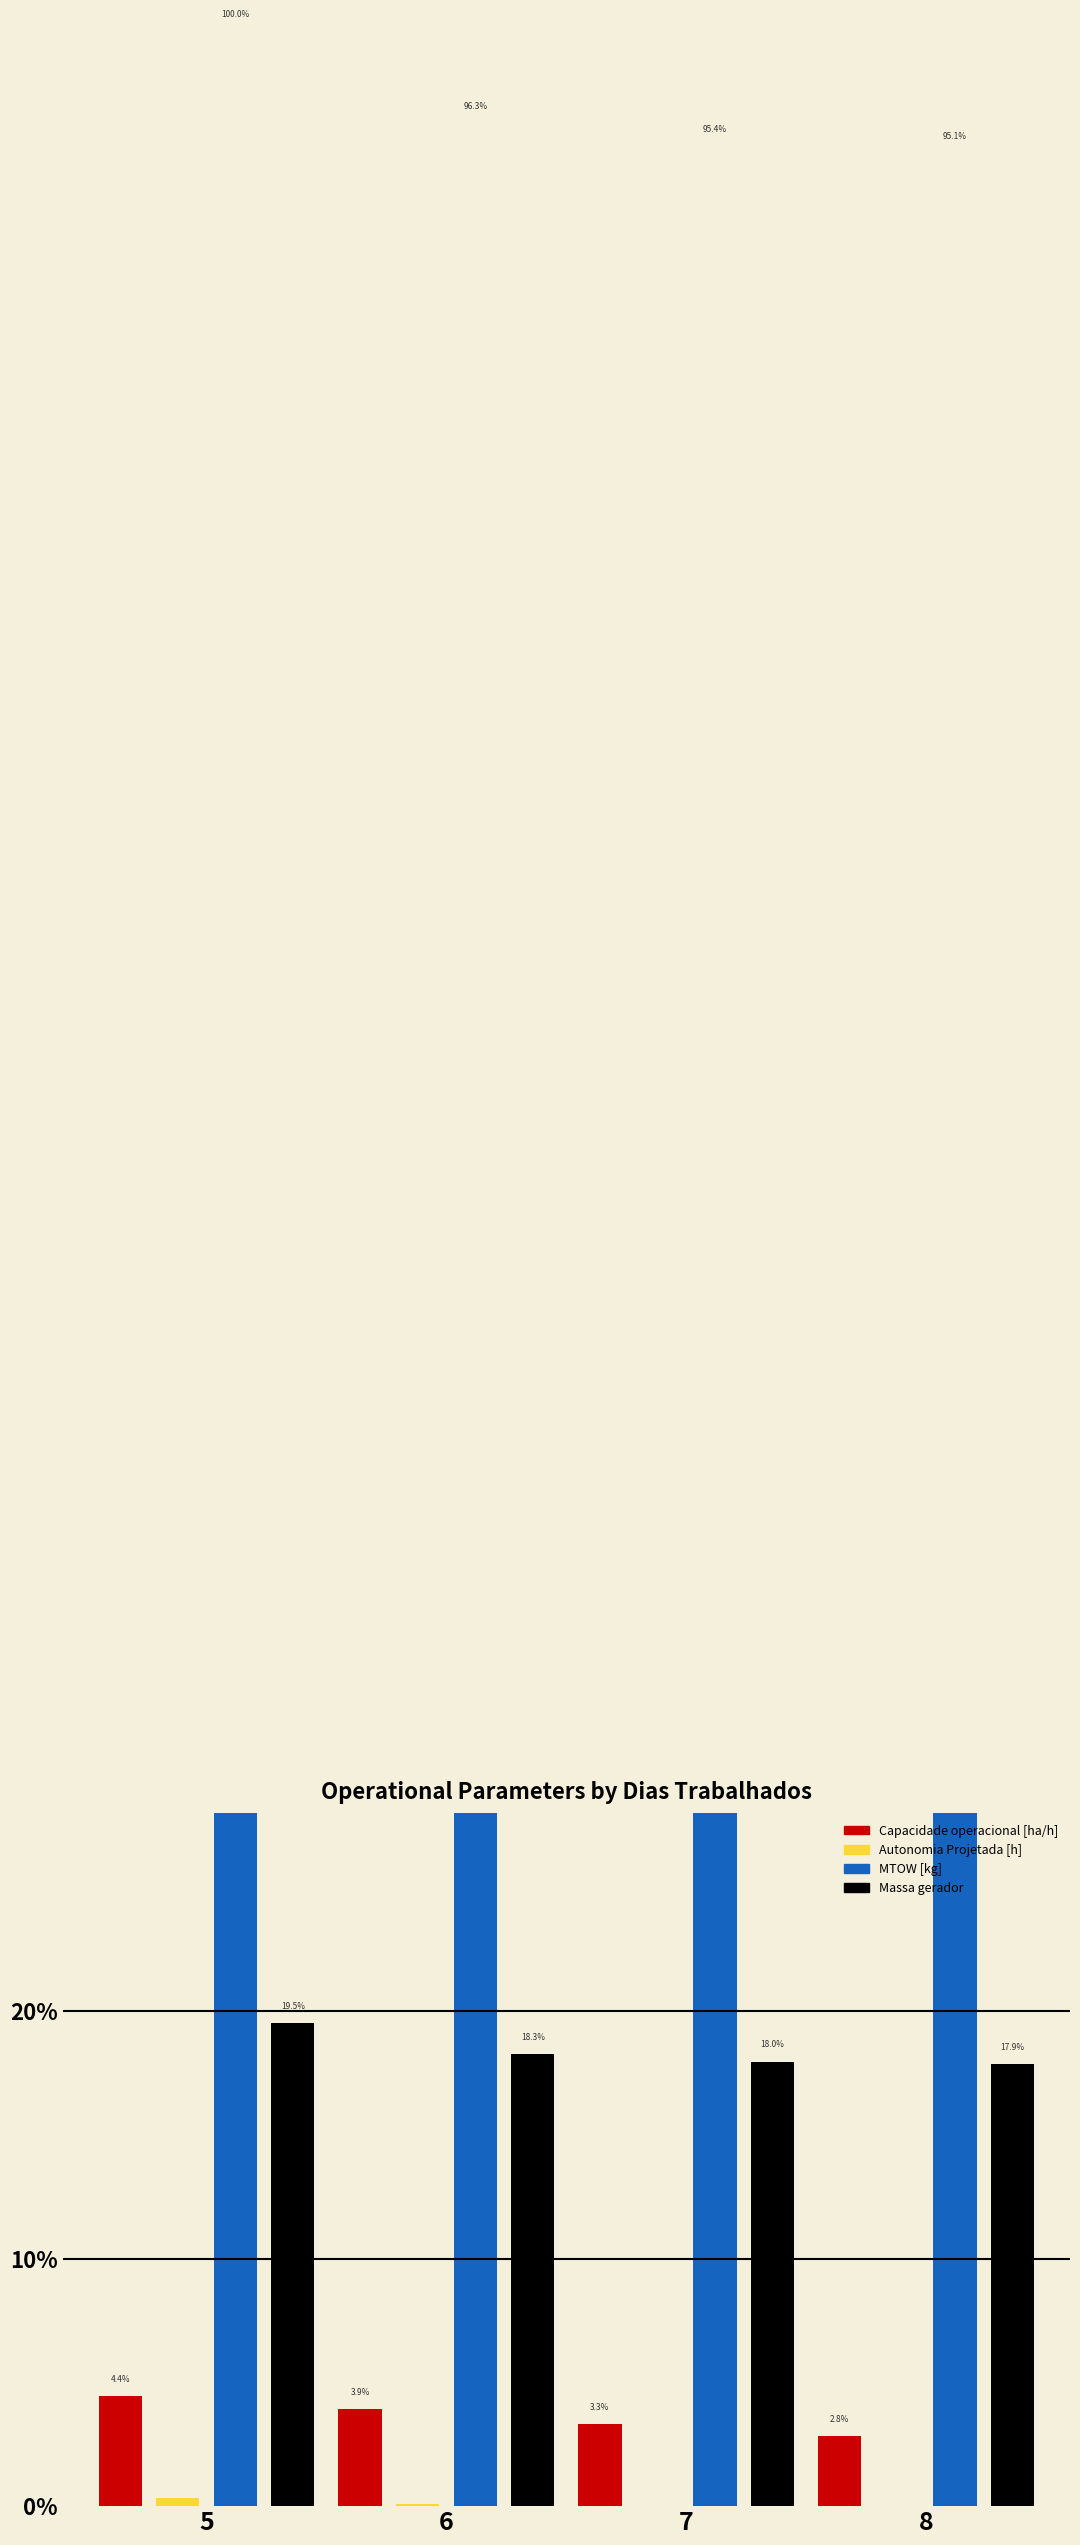

How many series are shown in this chart?

4